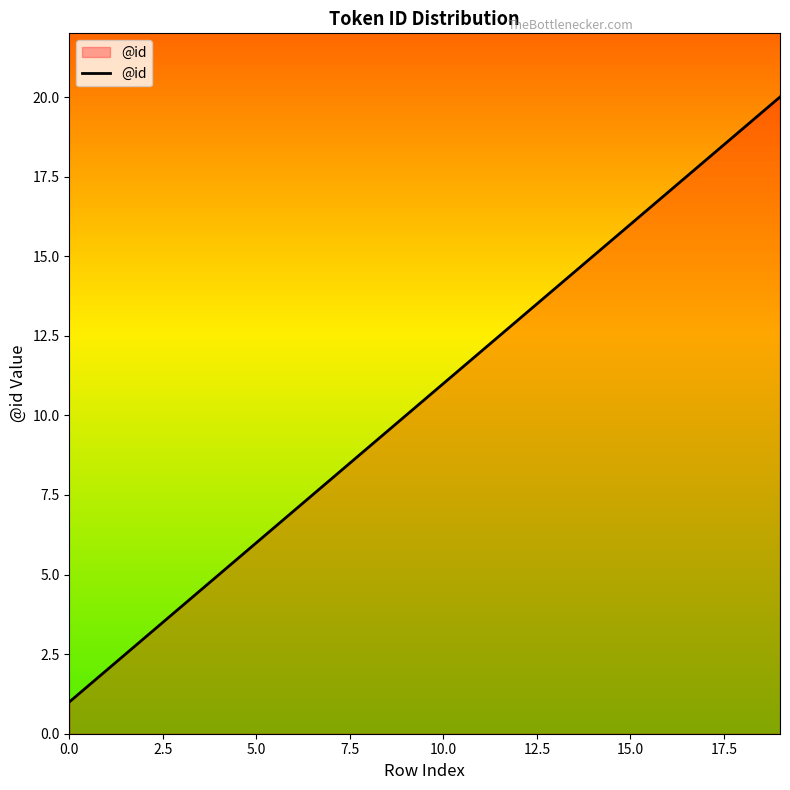

What is the difference between the maximum and minimum values?

19